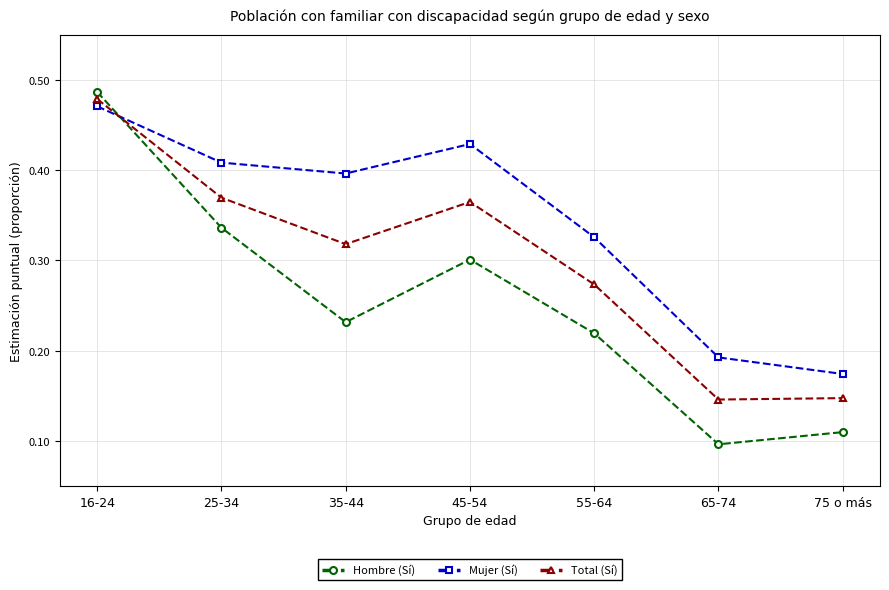

Is it true that Total (Sí) equals 0.5 at 55-64?

False